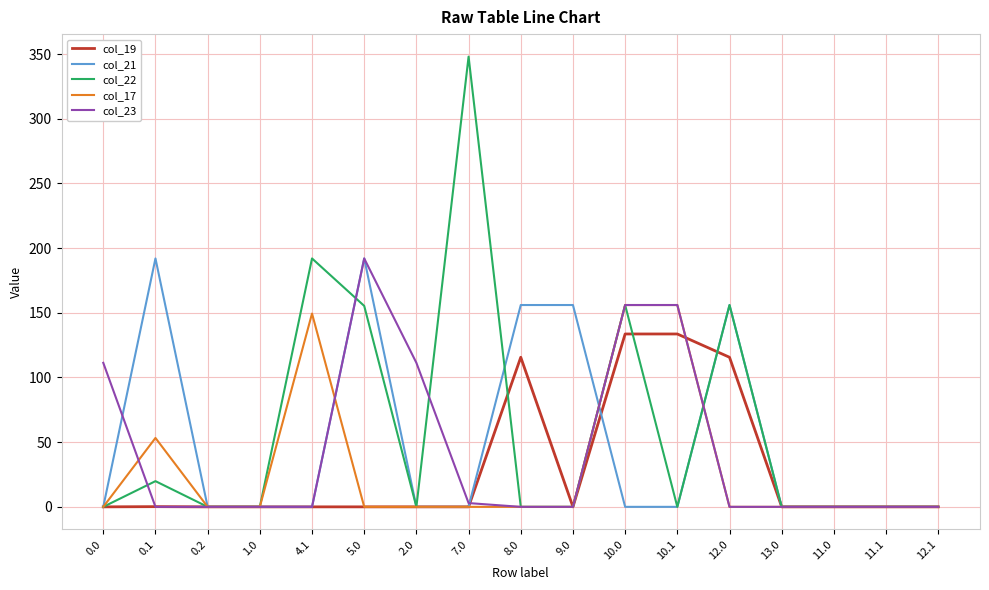

What is the difference between the highest and lowest values at 7.0?

348.0